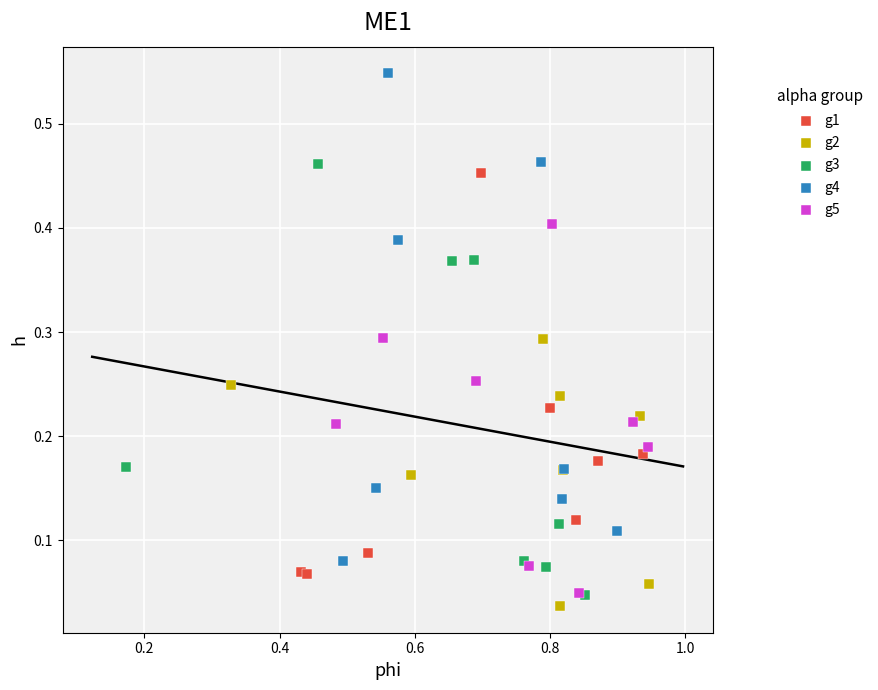

Which series has the widest spread of Y values?

g4